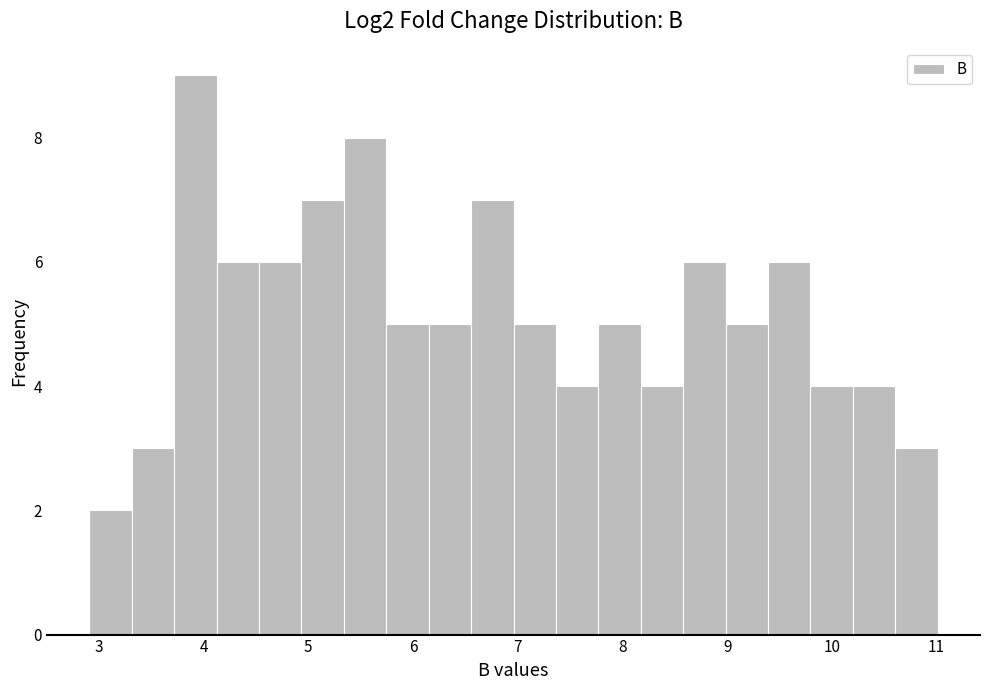

Reading left to right, list every bar in this chart as the range it spans on the x-axis followed by its height. Neither the bar edges nor the heights are printed on the chart, so give them approximately, as read against the axes.

2.9 to 3.3: 2
3.3 to 3.7: 3
3.7 to 4.1: 9
4.1 to 4.5: 6
4.5 to 4.9: 6
4.9 to 5.3: 7
5.3 to 5.7: 8
5.7 to 6.2: 5
6.2 to 6.6: 5
6.6 to 7.0: 7
7.0 to 7.4: 5
7.4 to 7.8: 4
7.8 to 8.2: 5
8.2 to 8.6: 4
8.6 to 9.0: 6
9.0 to 9.4: 5
9.4 to 9.8: 6
9.8 to 10.2: 4
10.2 to 10.6: 4
10.6 to 11.0: 3